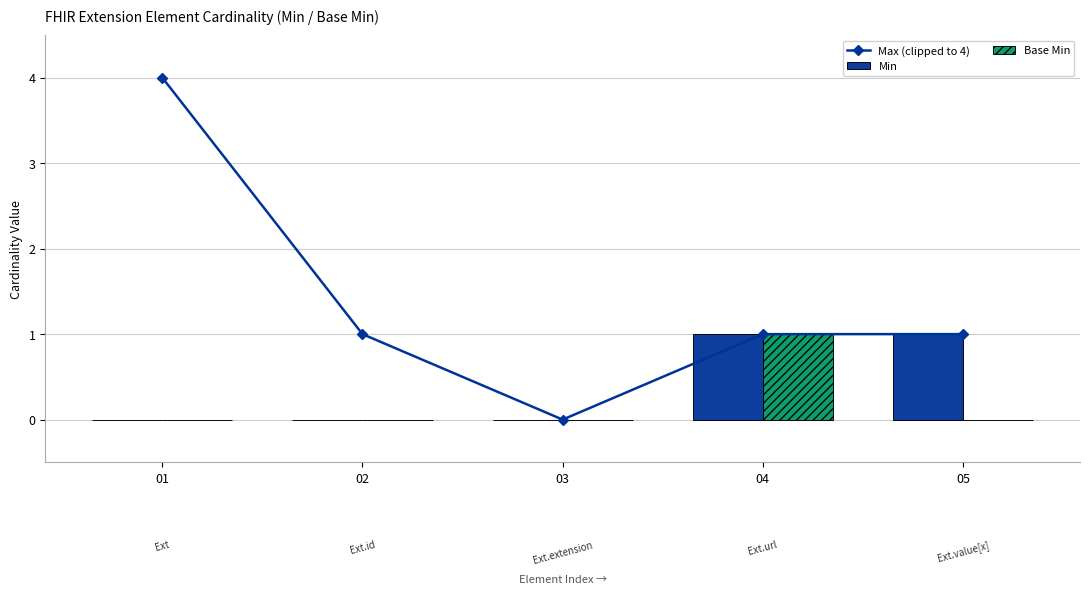

Reading left to right, what are all the values shown in this chart?

Max (clipped to 4): 4	1	0	1	1
Min: 0	0	0	1	1
Base Min: 0	0	0	1	0